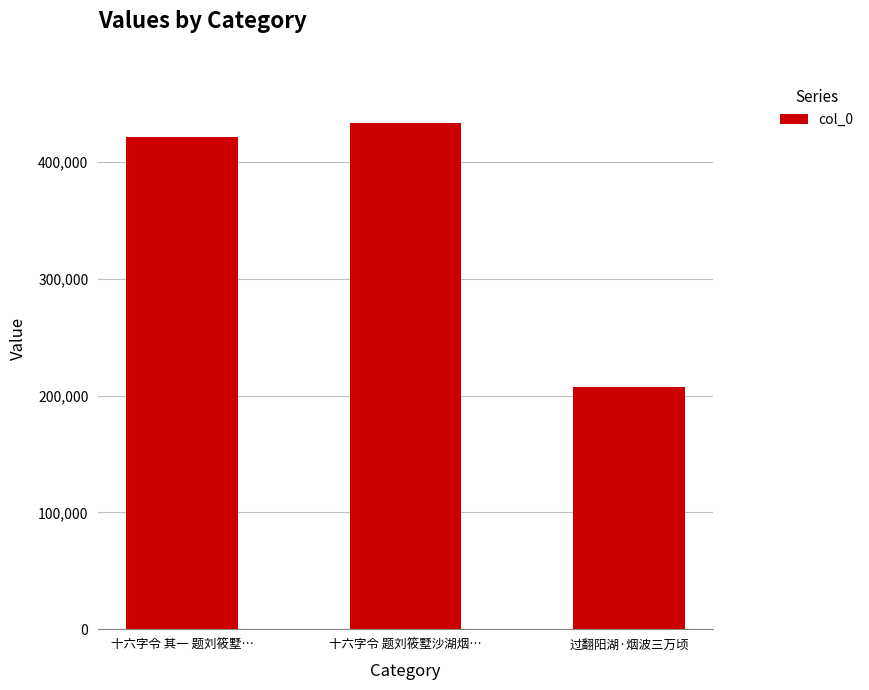

List the labels in order of value, smallest first.

过翻阳湖·烟波三万顷, 十六字令 其一 题刘筱墅…, 十六字令 题刘筱墅沙湖烟…